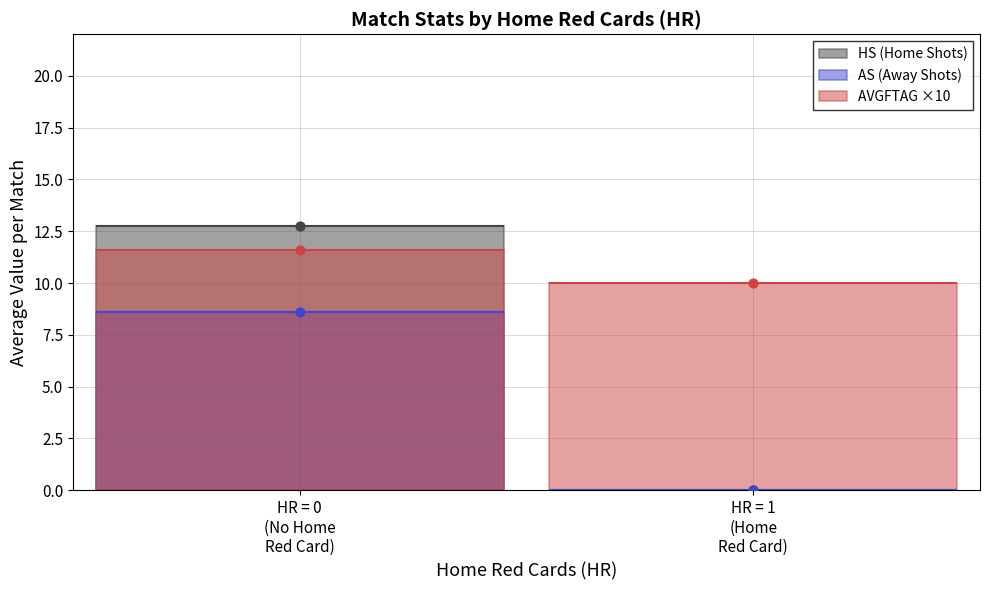

Which series reaches the minimum Y coordinate?

HS (Home Shots)